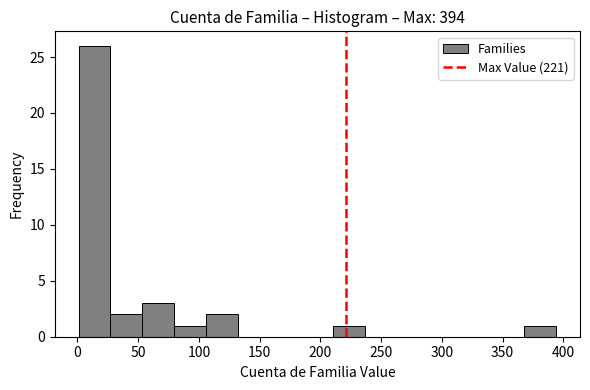

Reading left to right, list every bar in this chart as the range it spans on the x-axis followed by its height. Neither the bar edges nor the heights are printed on the chart, so give them approximately, as read against the axes.

0 to 25: 26
25 to 55: 2
55 to 80: 3
80 to 105: 1
105 to 130: 2
130 to 160: 0
160 to 185: 0
185 to 210: 0
210 to 235: 1
235 to 265: 0
265 to 290: 0
290 to 315: 0
315 to 340: 0
340 to 370: 0
370 to 395: 1